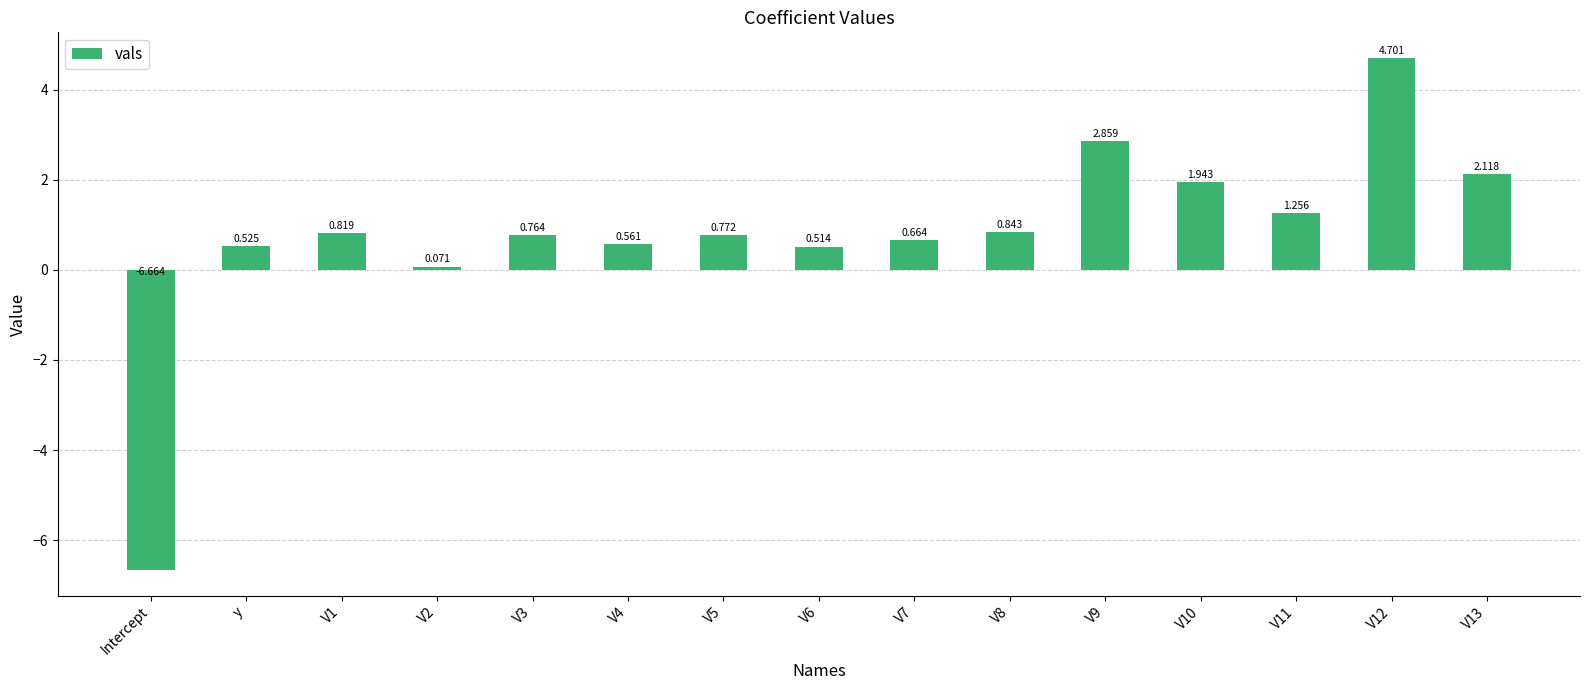

Where does the data first go above 0?

y